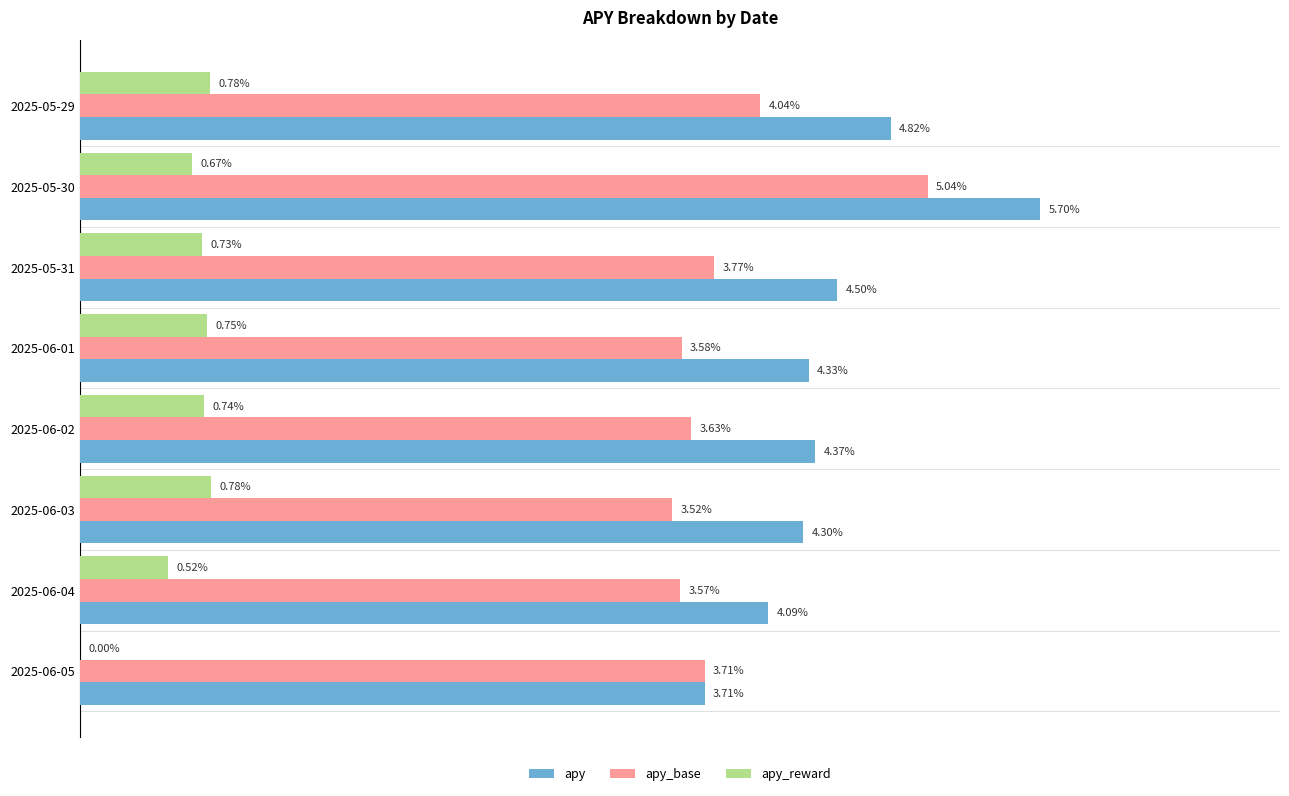

Which series has the largest total across all categories?

apy